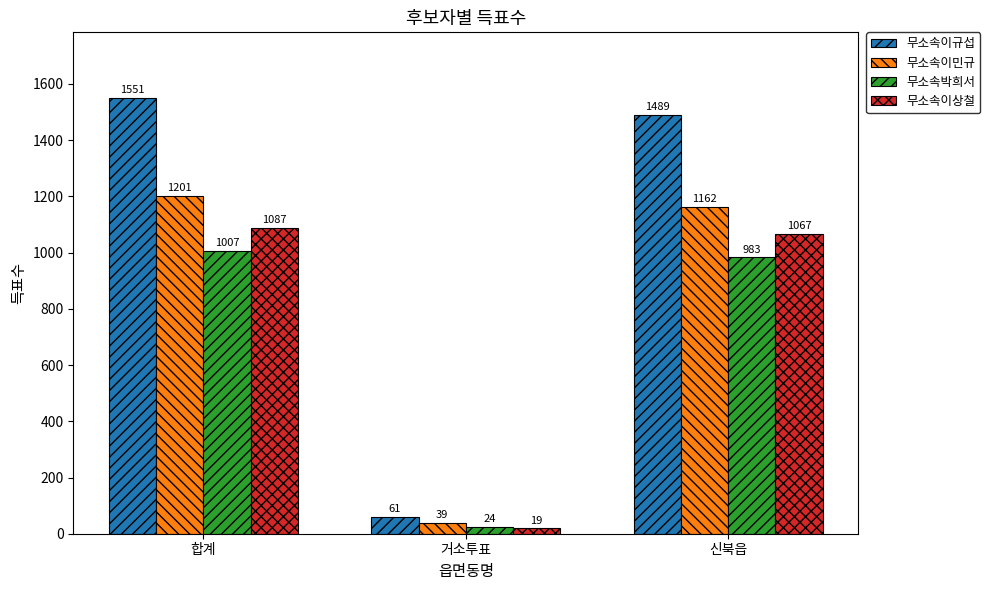

What are all the series names shown in the legend?

무소속이규섭, 무소속이민규, 무소속박희서, 무소속이상철